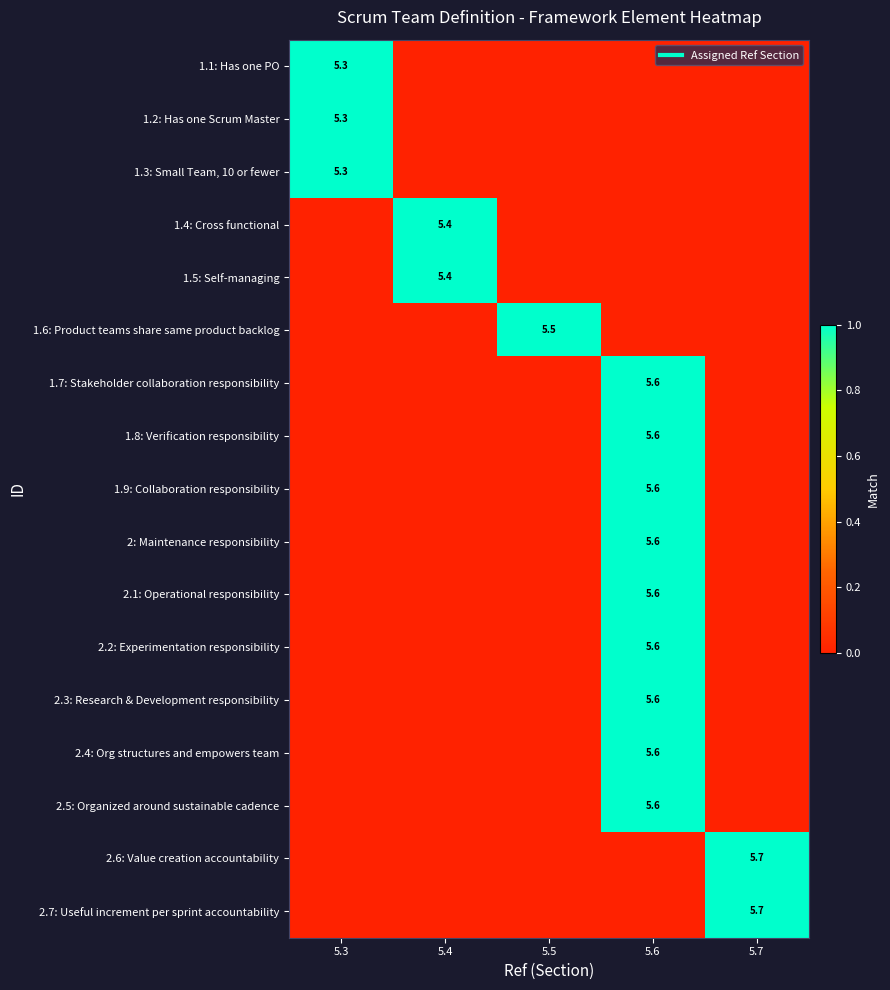

Between 5.3 and 5.6, which is larger?

5.3